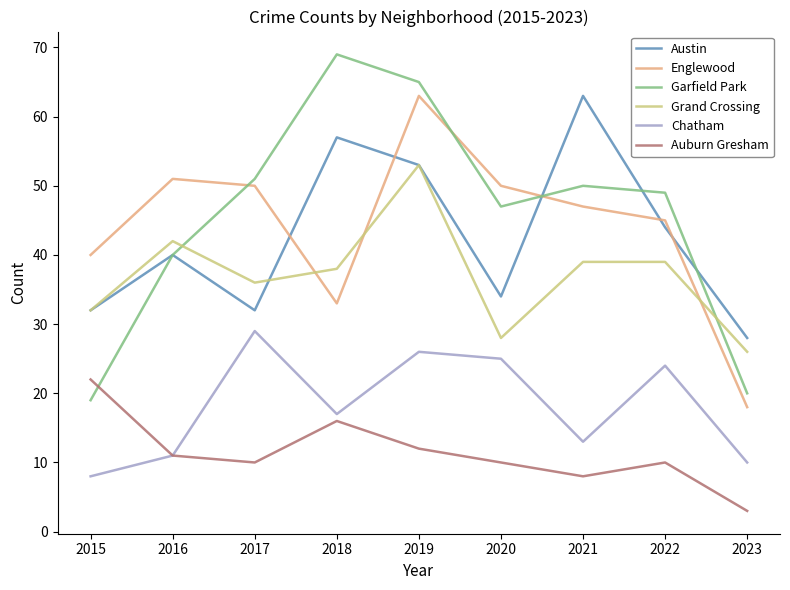

How many interior local peaks does the Austin series have?

3